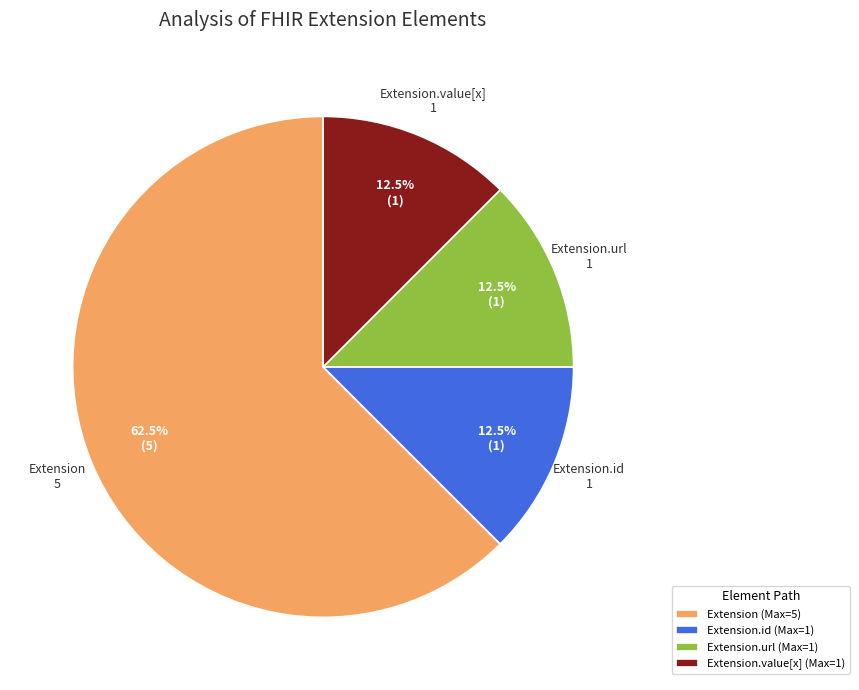

Which category has the biggest portion of the pie?

Extension (Max=5)